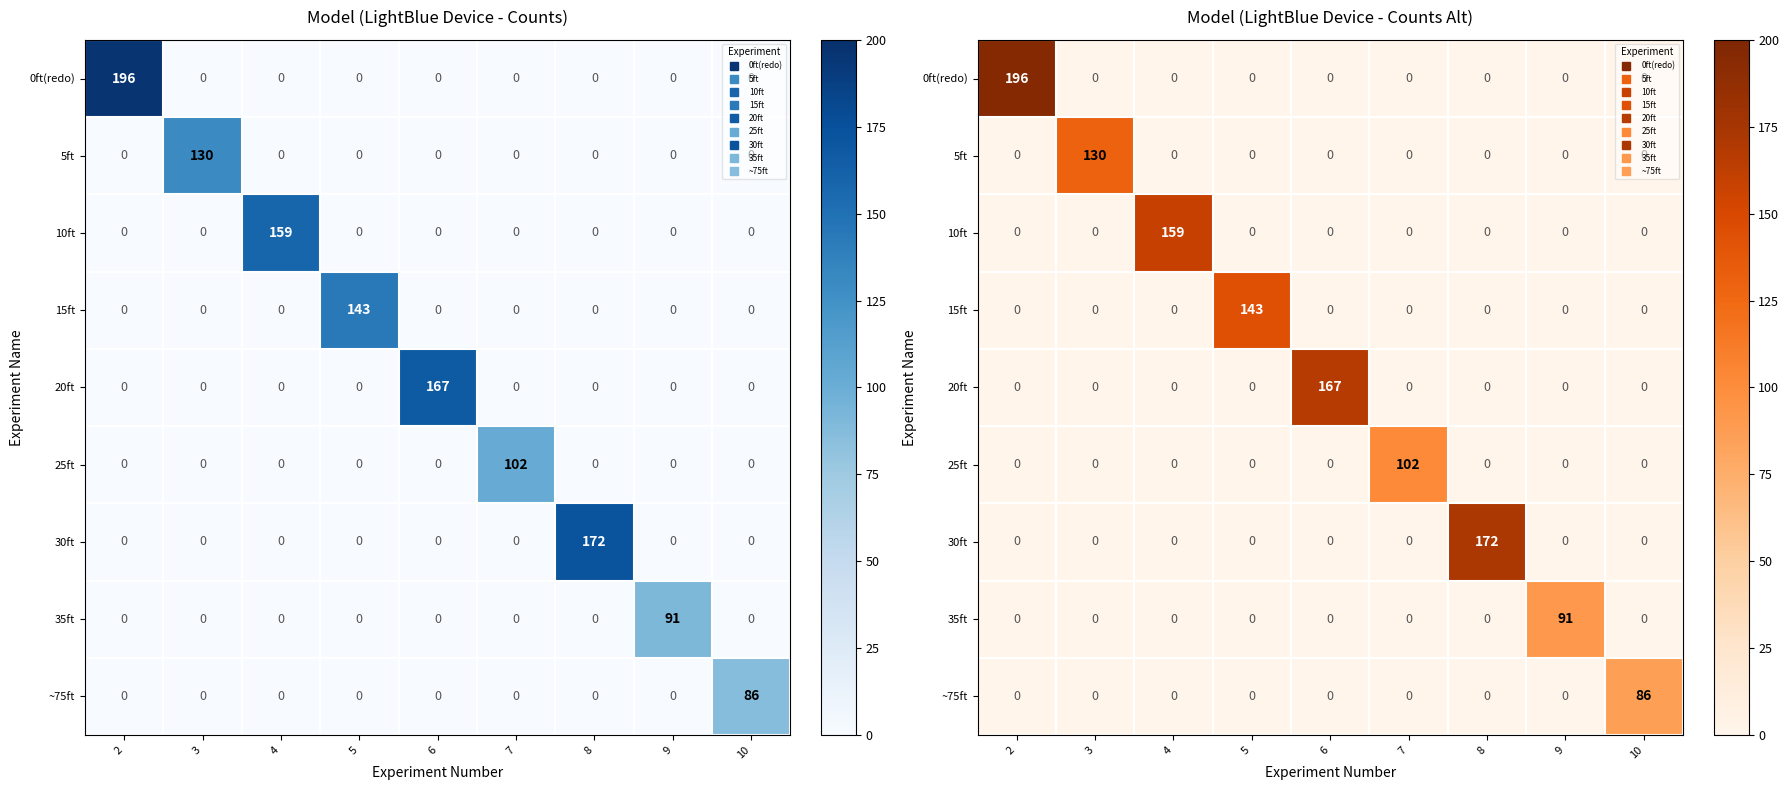

Is it true that 10ft equals 254 at 4?

False